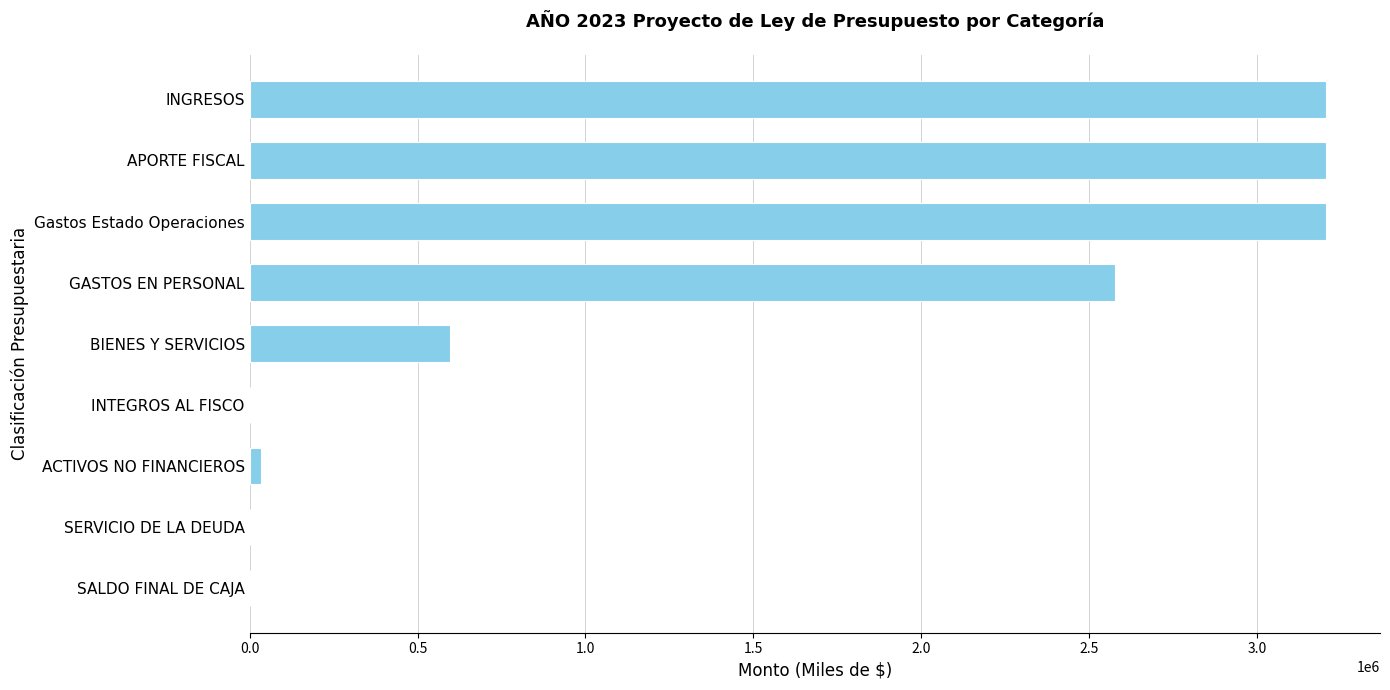

What is the ratio of the value at INGRESOS to the value at APORTE FISCAL?

1.0